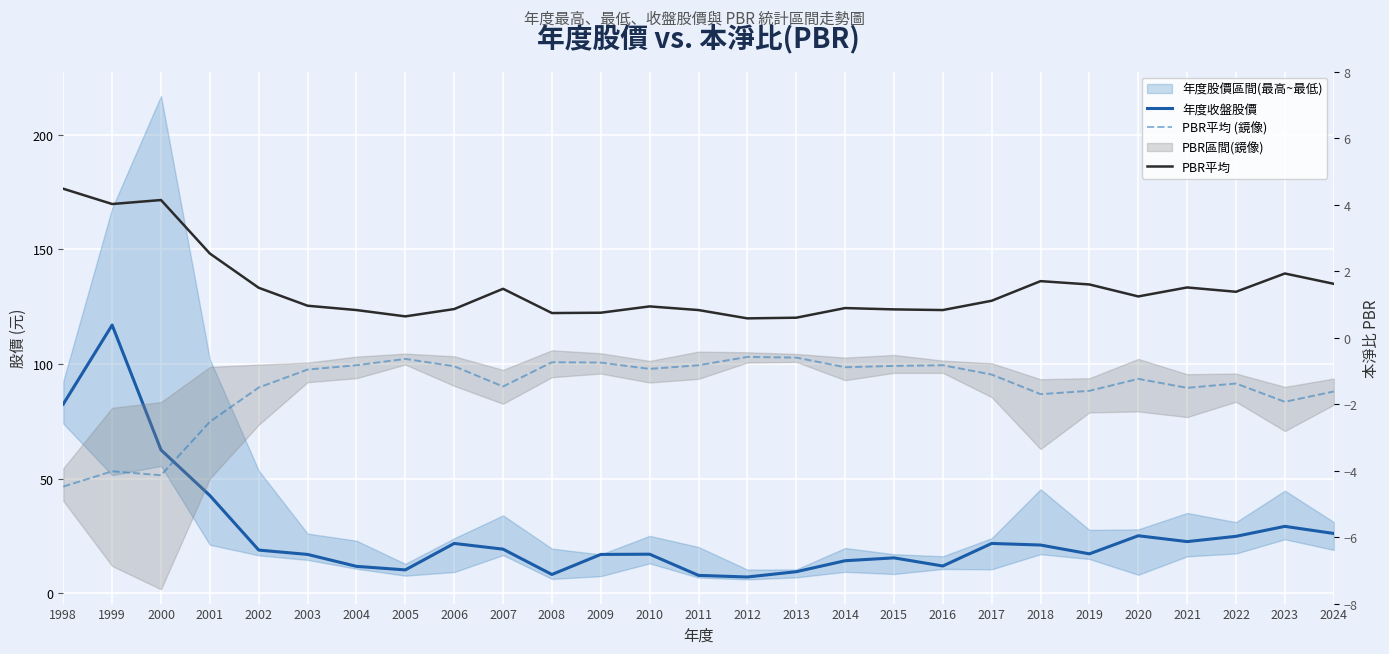

Reading right to left, list all the values displayed in this chart.

年度收盤股價: 2024=26.1	2023=29.1	2022=24.8	2021=22.5	2020=25.1	2019=17.1	2018=21.0	2017=21.7	2016=11.8	2015=15.4	2014=14.2	2013=9.4	2012=7.0	2011=7.8	2010=17.0	2009=16.9	2008=8.2	2007=19.2	2006=21.7	2005=10.2	2004=11.7	2003=16.9	2002=18.8	2001=42.6	2000=62.5	1999=117.0	1998=82.5
PBR平均 (鏡像): 2024=-1.6	2023=-1.9	2022=-1.4	2021=-1.5	2020=-1.2	2019=-1.6	2018=-1.7	2017=-1.1	2016=-0.8	2015=-0.8	2014=-0.9	2013=-0.6	2012=-0.6	2011=-0.8	2010=-0.9	2009=-0.8	2008=-0.7	2007=-1.5	2006=-0.9	2005=-0.6	2004=-0.8	2003=-1.0	2002=-1.5	2001=-2.5	2000=-4.1	1999=-4.0	1998=-4.5
PBR平均: 2024=1.6	2023=1.9	2022=1.4	2021=1.5	2020=1.2	2019=1.6	2018=1.7	2017=1.1	2016=0.8	2015=0.8	2014=0.9	2013=0.6	2012=0.6	2011=0.8	2010=0.9	2009=0.8	2008=0.7	2007=1.5	2006=0.9	2005=0.6	2004=0.8	2003=1.0	2002=1.5	2001=2.5	2000=4.1	1999=4.0	1998=4.5